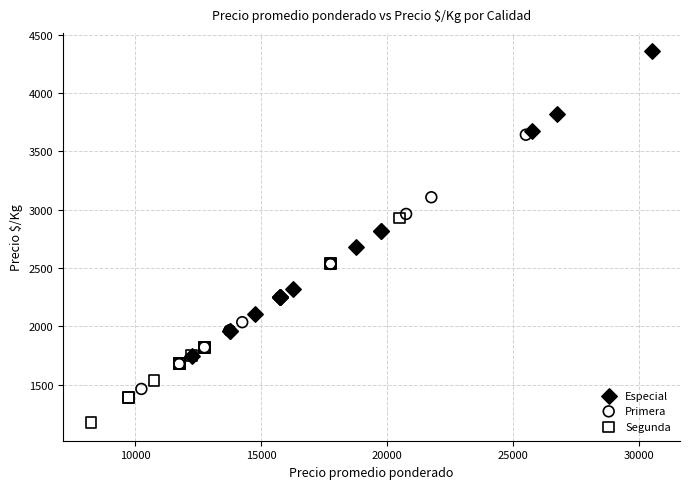

Which series has the widest spread of Y values?

Especial